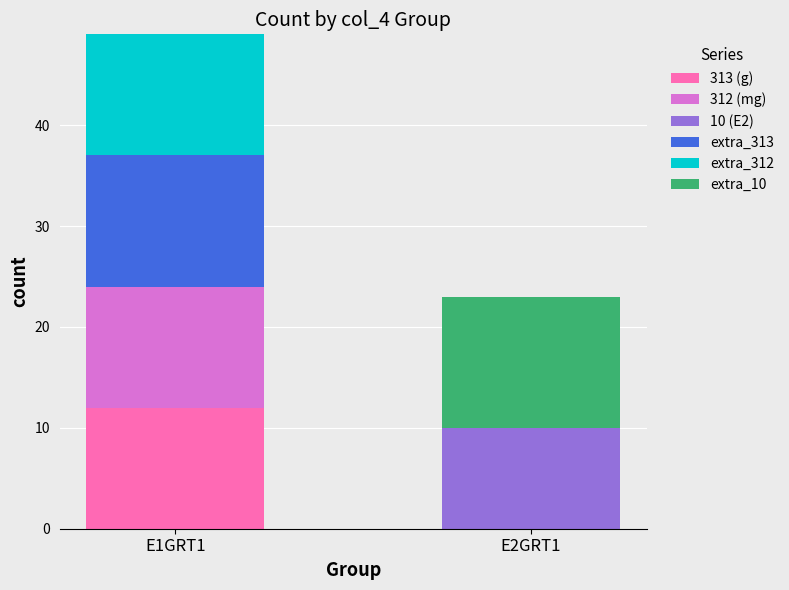

Reading left to right, what are the values for 313 (g)?

E1GRT1=12	E2GRT1=0